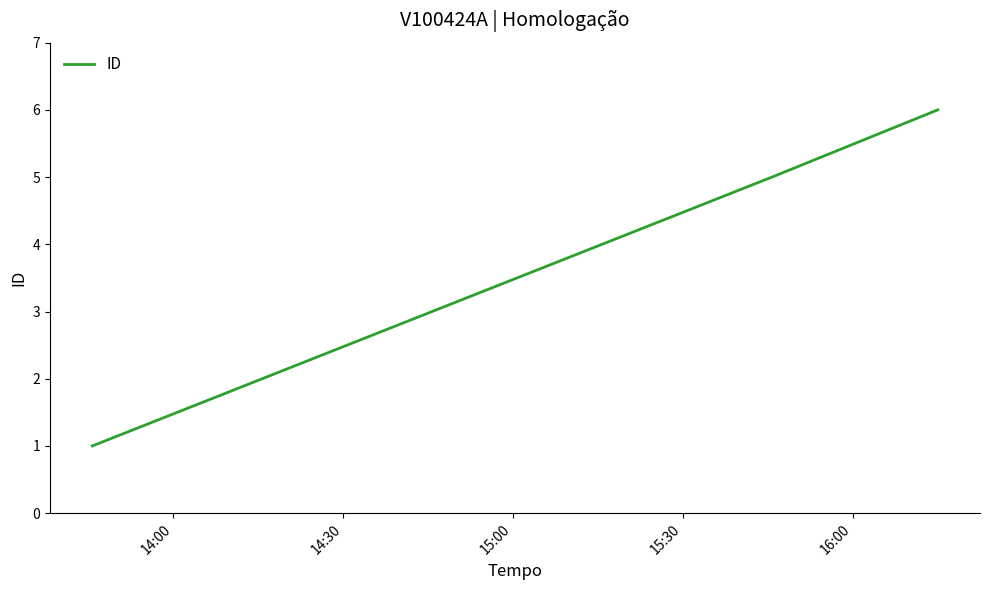

Does the chart have visible grid lines?

No